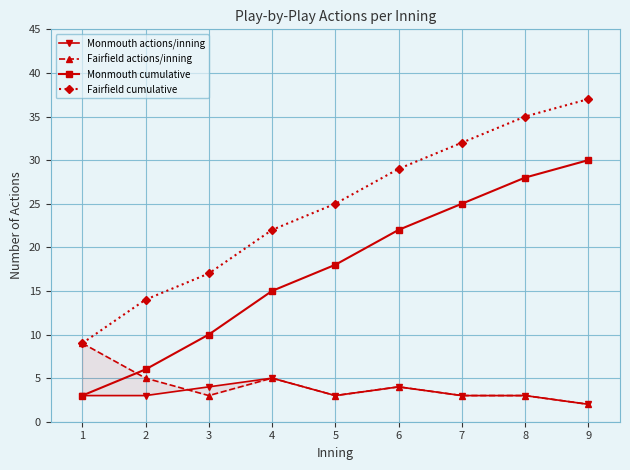

True or false: Fairfield cumulative has more than 1 interior local peaks.

False